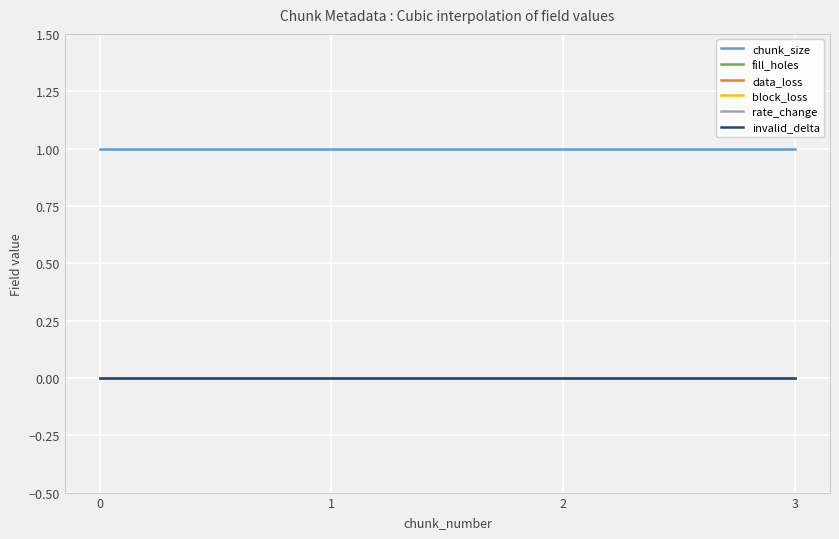

Is this an area chart (filled region under the line)?

No